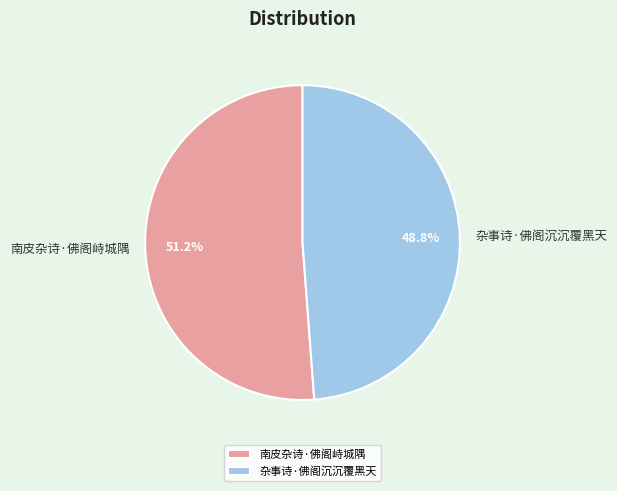

What percentage is NOT represented by 杂事诗·佛阁沉沉覆黑天?

51.2%